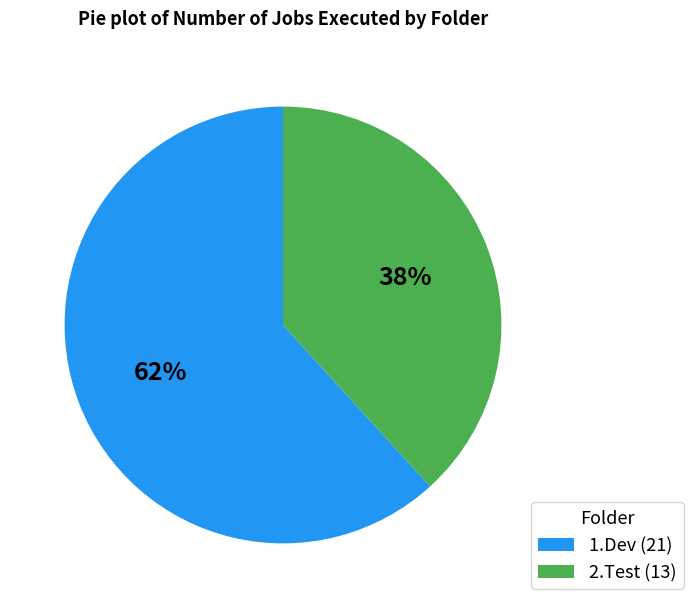

To the nearest percent, what is the combined percentage of 2.Test and 1.Dev?

100%